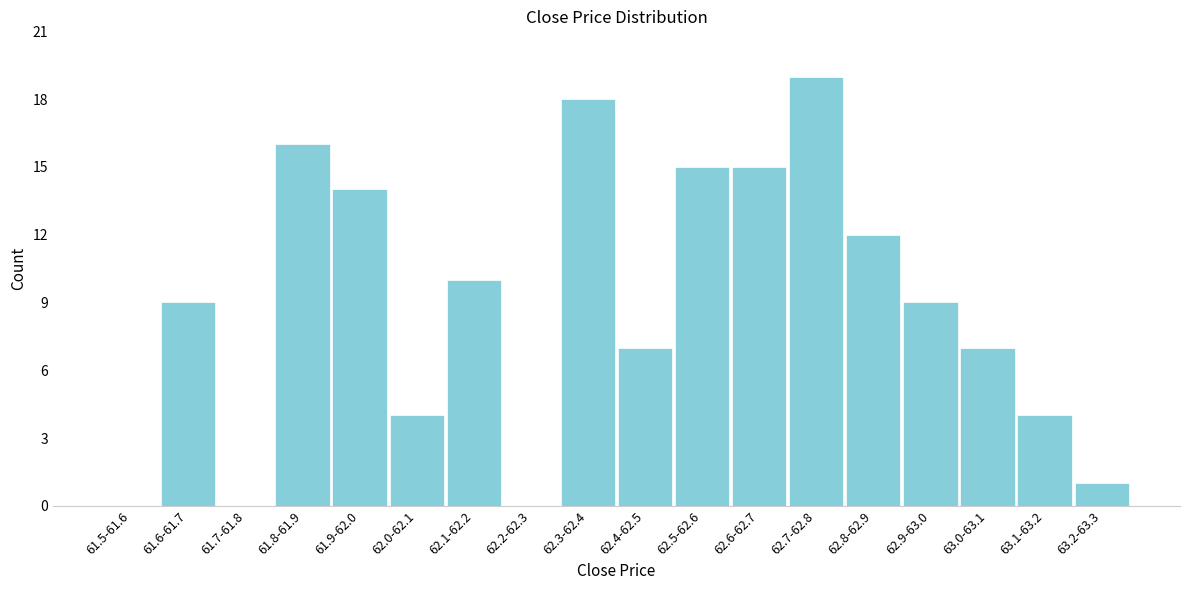

Reading left to right, transcribe all the data shown in this chart.

61.5-61.6=0	61.6-61.7=9	61.7-61.8=0	61.8-61.9=16	61.9-62.0=14	62.0-62.1=4	62.1-62.2=10	62.2-62.3=0	62.3-62.4=18	62.4-62.5=7	62.5-62.6=15	62.6-62.7=15	62.7-62.8=19	62.8-62.9=12	62.9-63.0=9	63.0-63.1=7	63.1-63.2=4	63.2-63.3=1